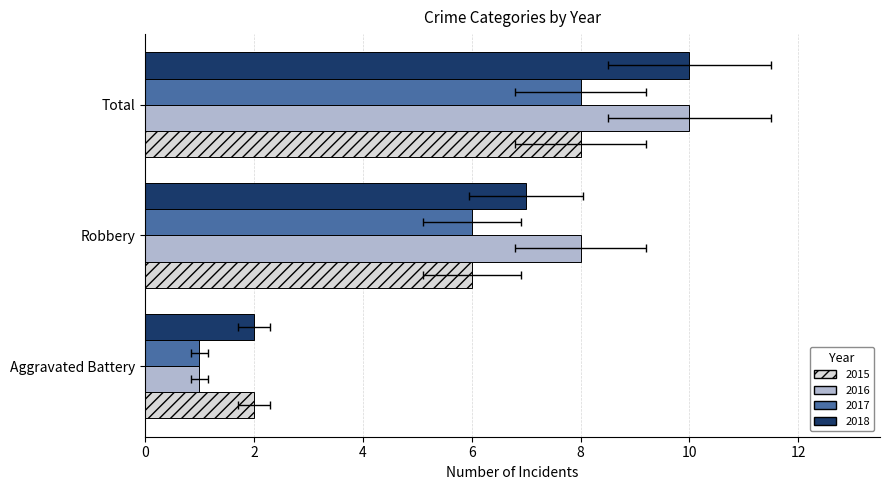

Where does the 2015 series first go above 6?

Total